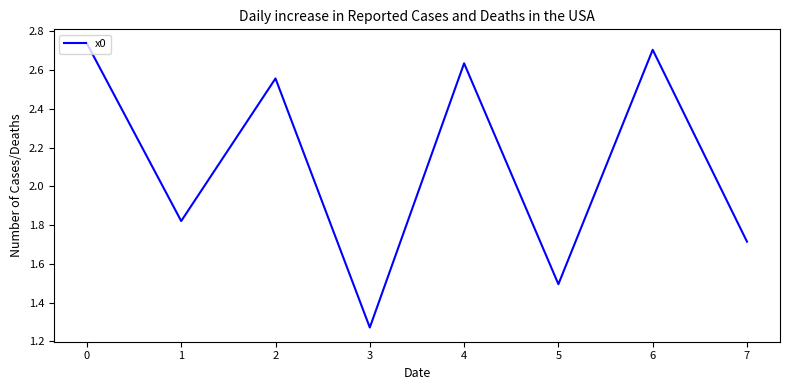

What is the difference between the values at 1 and 5?

0.3